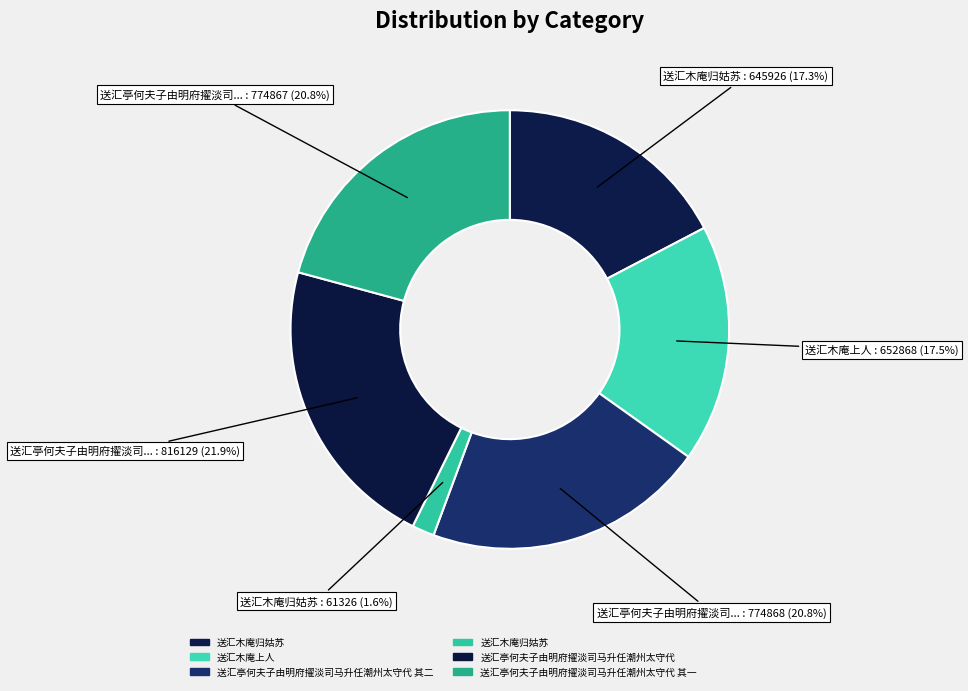

How many slices are in this pie chart?

6